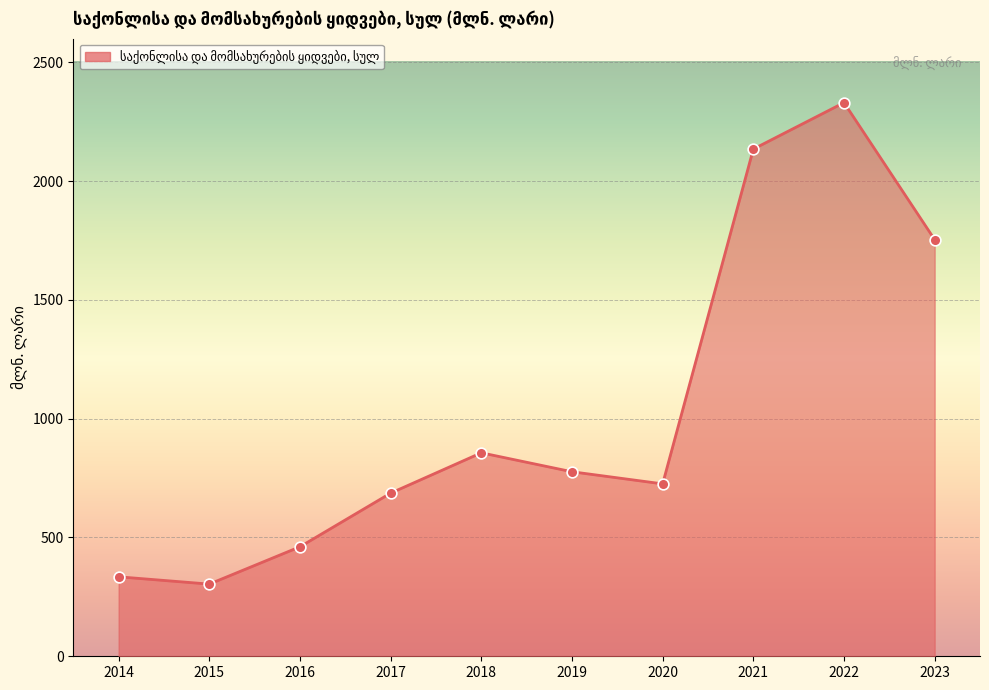

Approximately how many times larger is the value at 2019 compared to 2018?

0.9